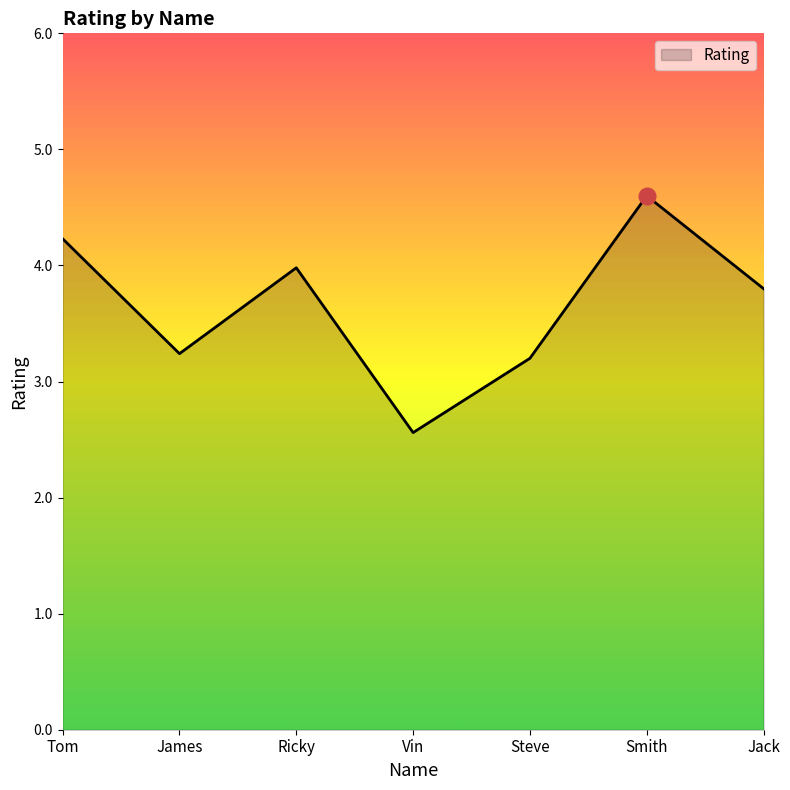

At which category does the data reach its first local peak?

Ricky